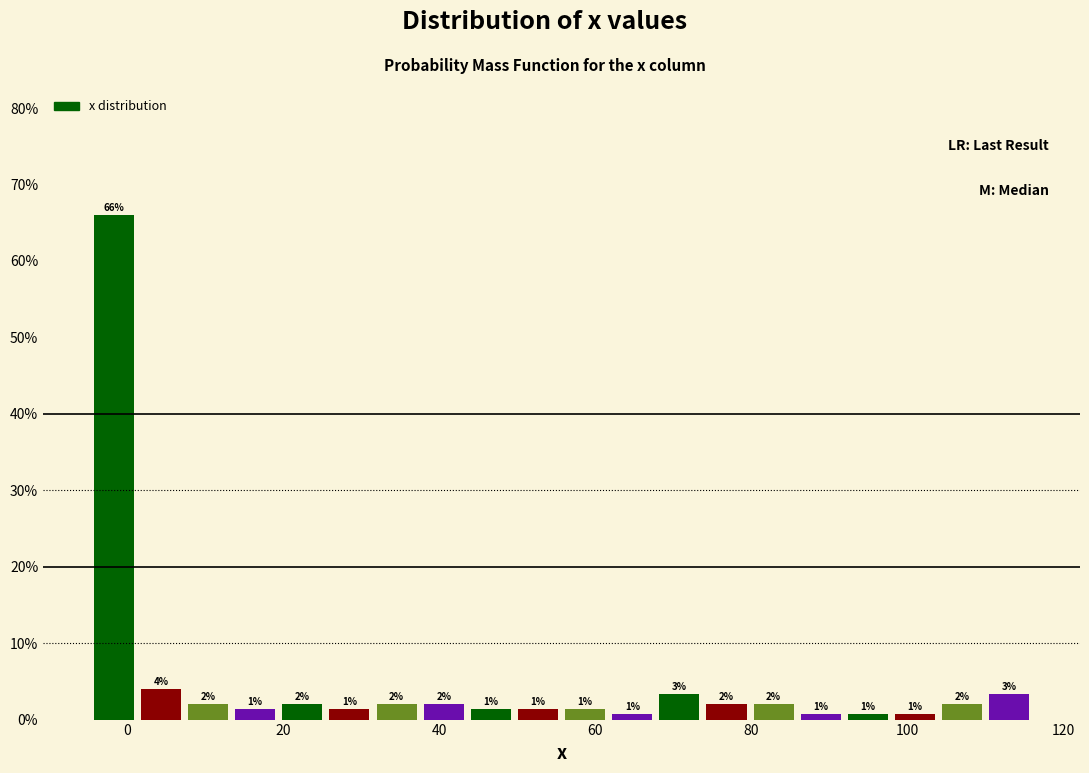

Around what value on the x-axis is the tallest bar? Give the approximate position of its centre, as read against the axis.

-2